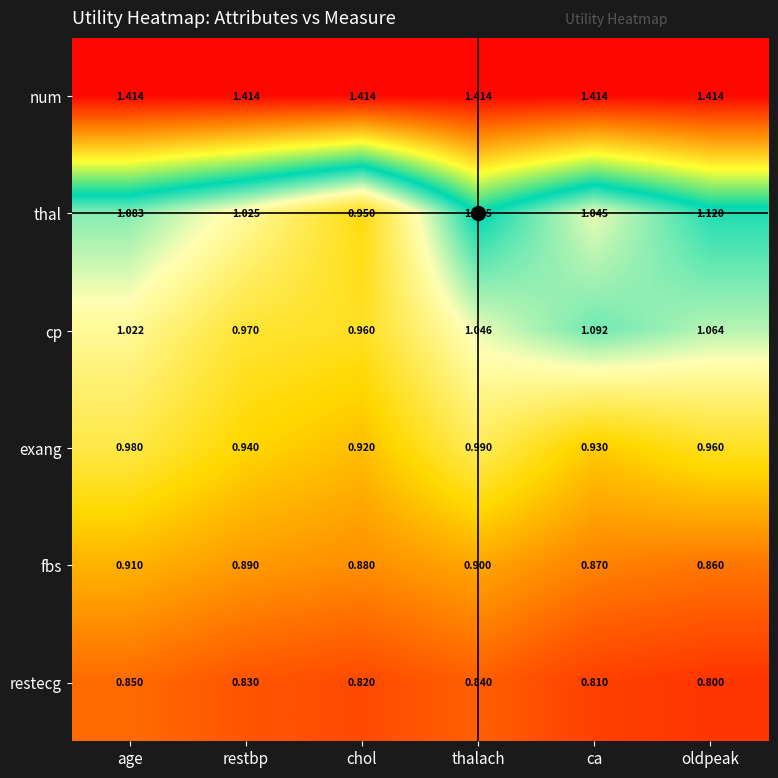

Is the value of thal at ca greater than the value of fbs at restbp?

Yes